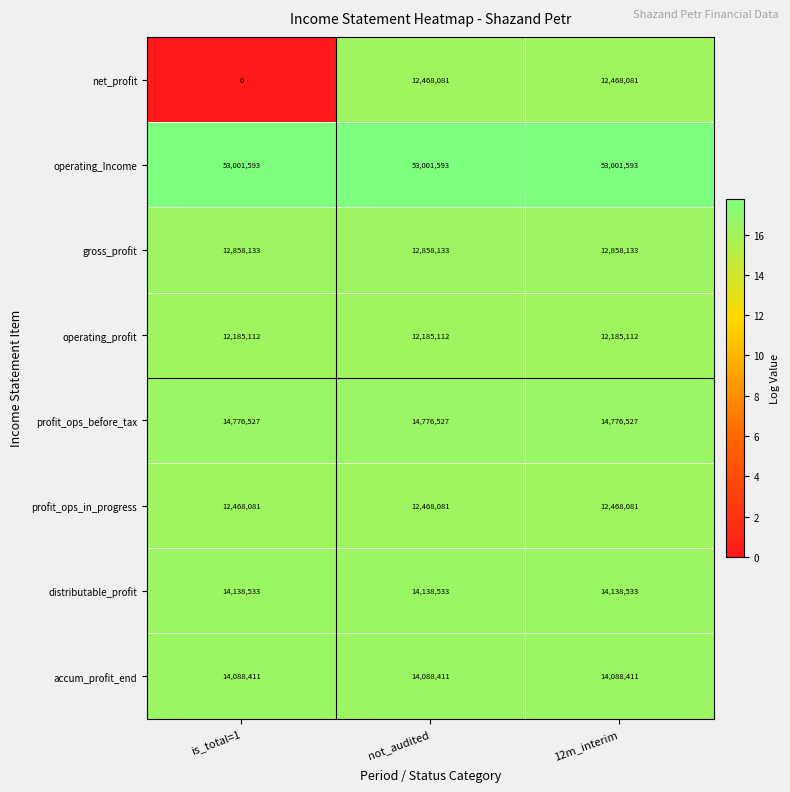

Rank the series at is_total=1 from lowest to highest value.

net_profit, operating_profit, profit_ops_in_progress, gross_profit, accum_profit_end, distributable_profit, profit_ops_before_tax, operating_Income